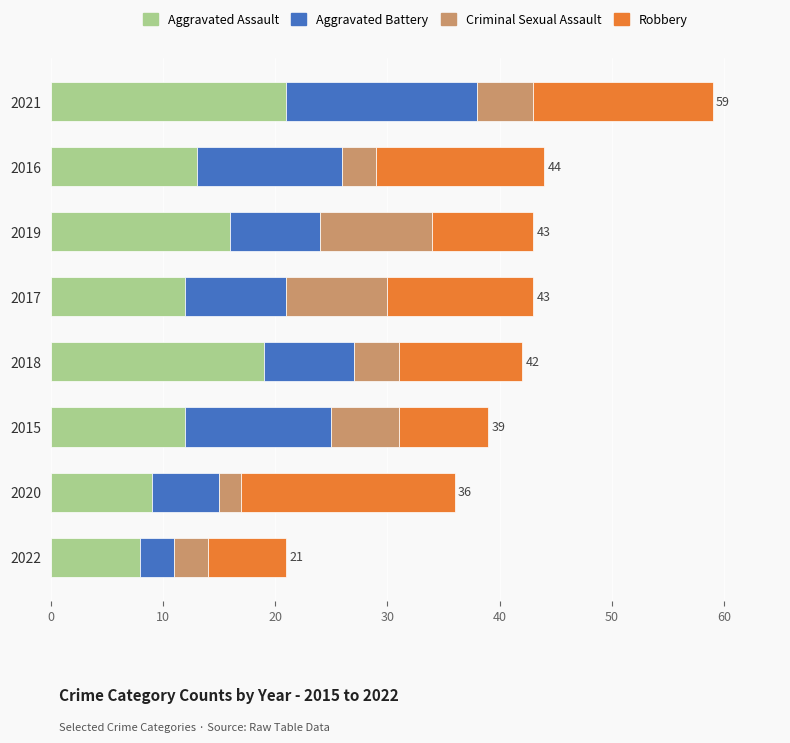

What is the sum of all Aggravated Assault values?

110